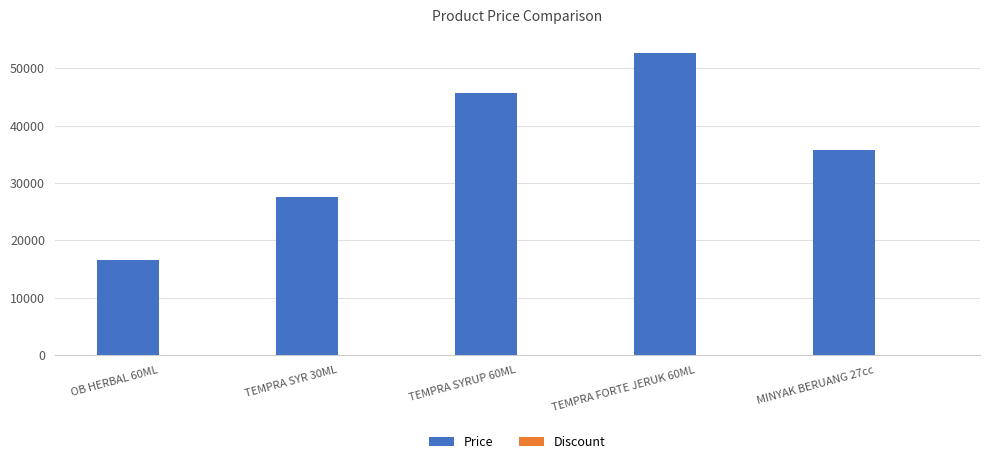

What is the label of the 4th bar from the right?

TEMPRA SYR 30ML